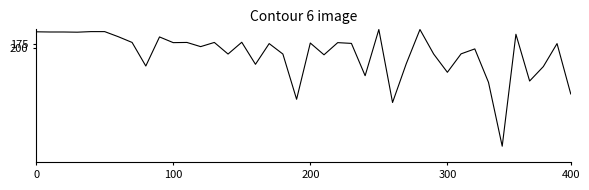

What is the minimum value shown in the chart?

101